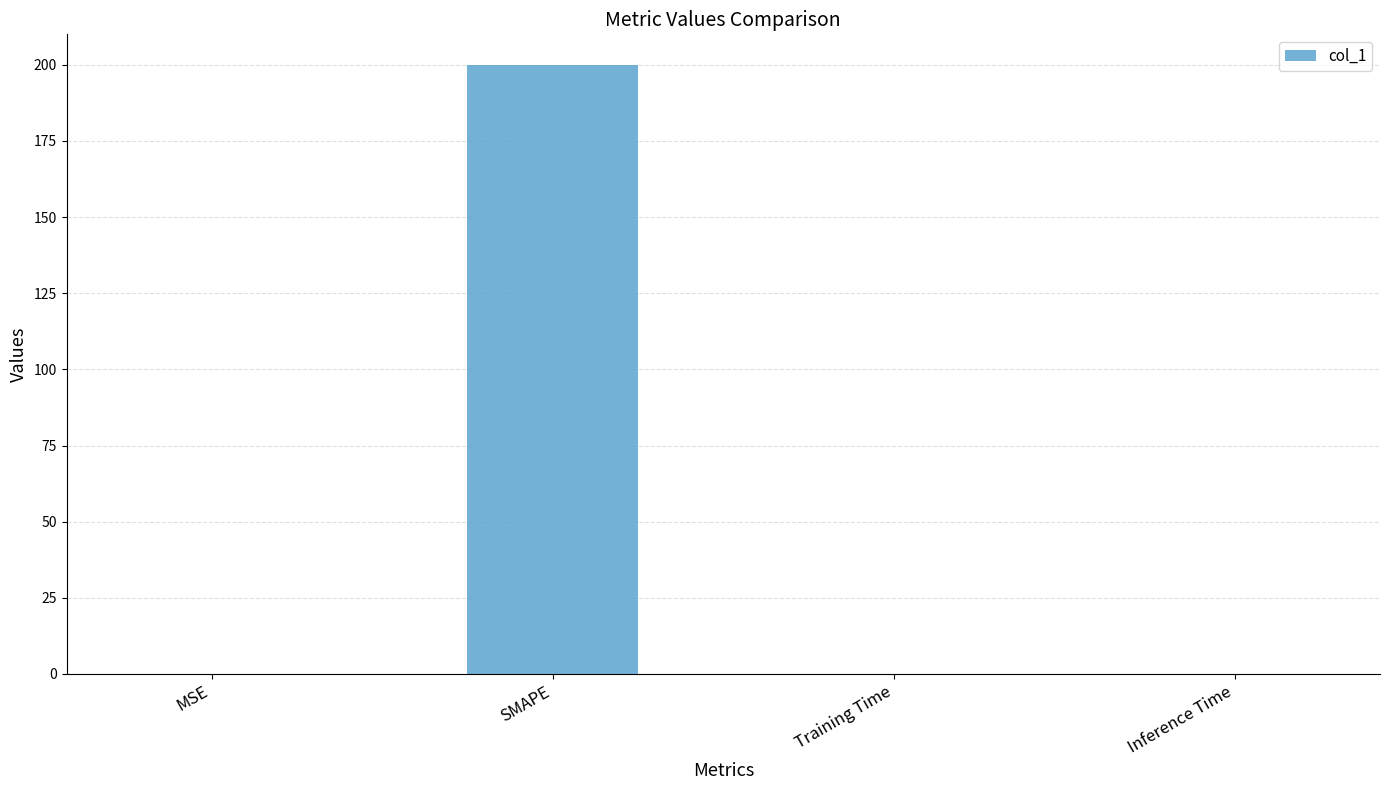

What is the greatest value displayed?

200.0